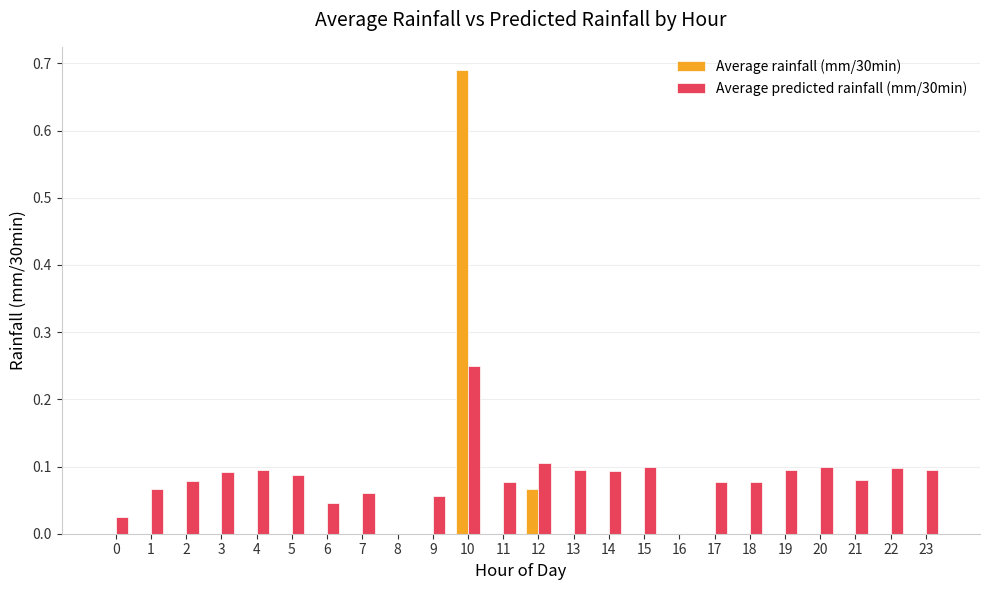

Which series has the largest total across all categories?

Average predicted rainfall (mm/30min)